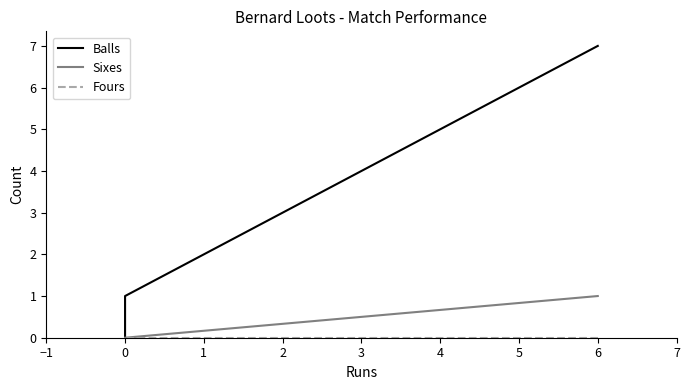

What are all the series names shown in the legend?

Balls, Sixes, Fours